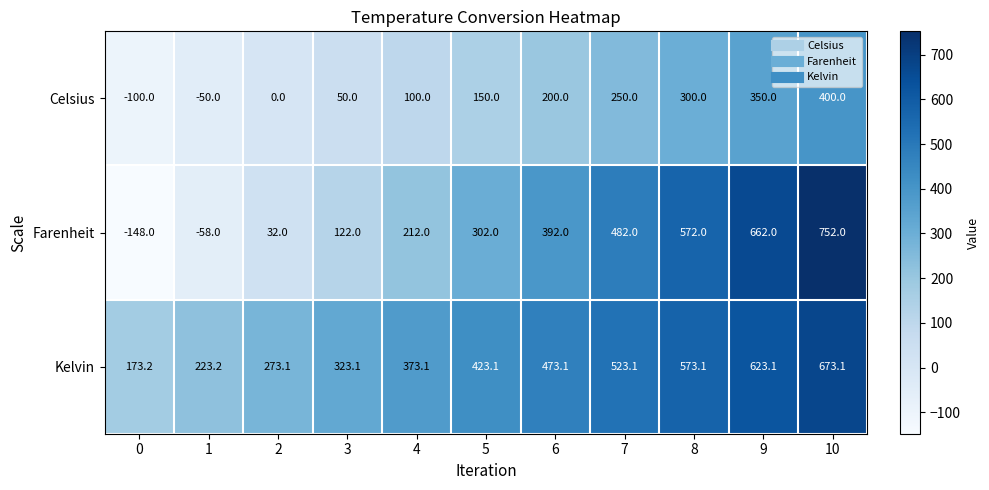

What is the total value across all series at 10?

1825.1